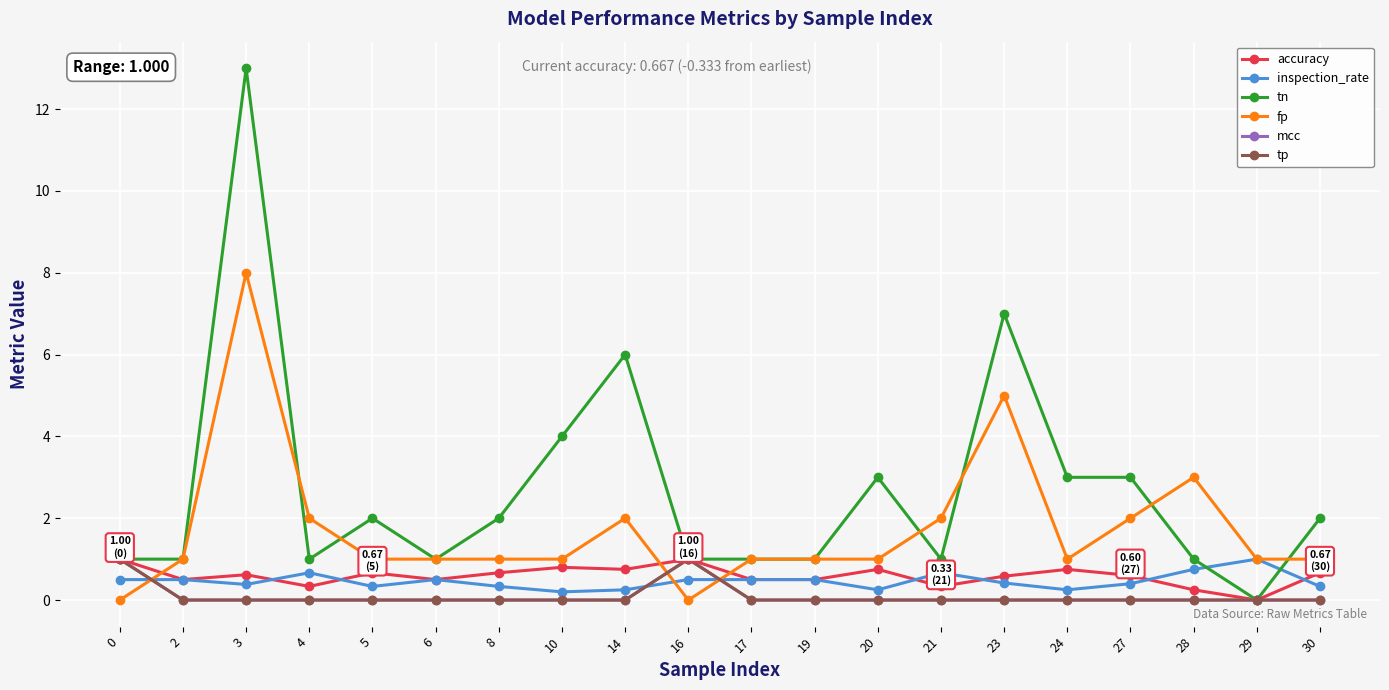

At which category does the chart reach its minimum across all series?

29